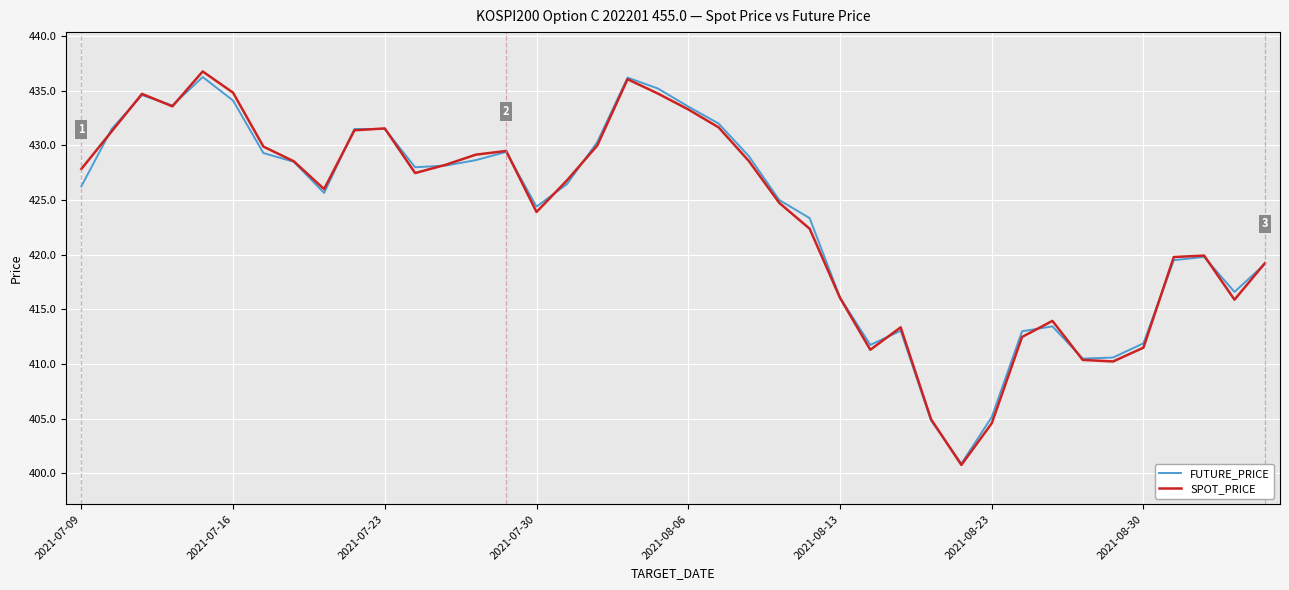

What is the lowest value of the FUTURE_PRICE series?

400.9